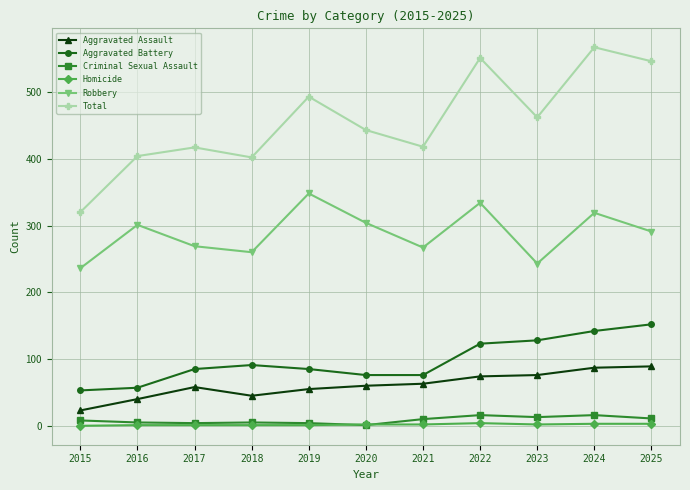

What is the approximate value of Aggravated Battery at 2024, to the nearest 10?

140